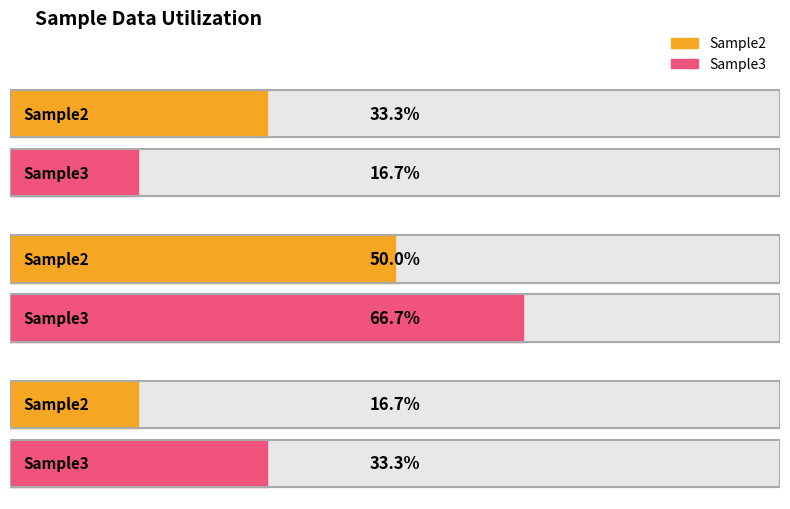

The value of Sample2 at 6 is 1. True or false?

False